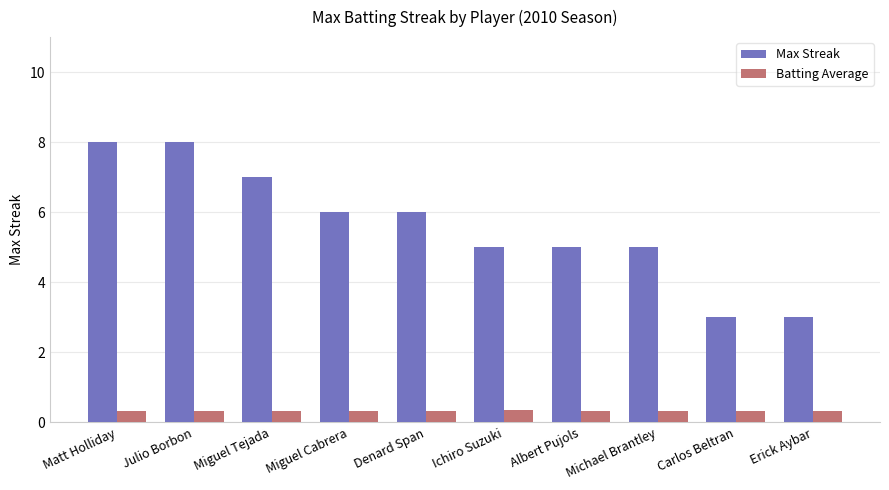

Which series has the largest total across all categories?

Max Streak